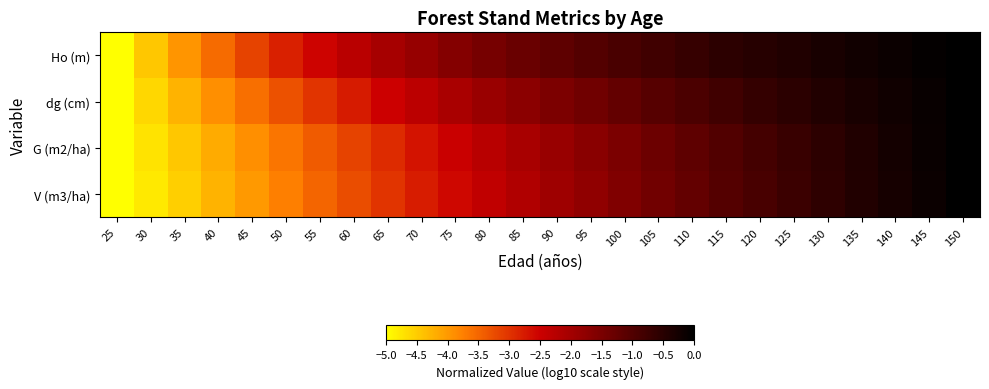

Which has a higher value, 30 or 50?

50